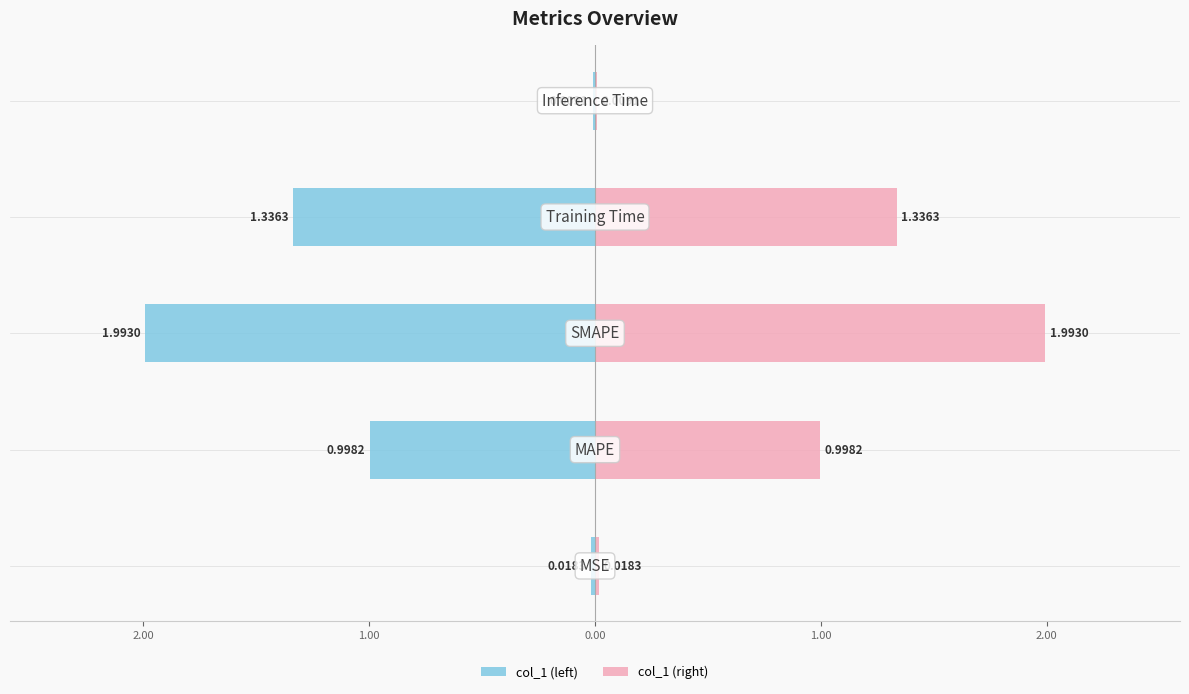

What are all the series names shown in the legend?

col_1 (left), col_1 (right)